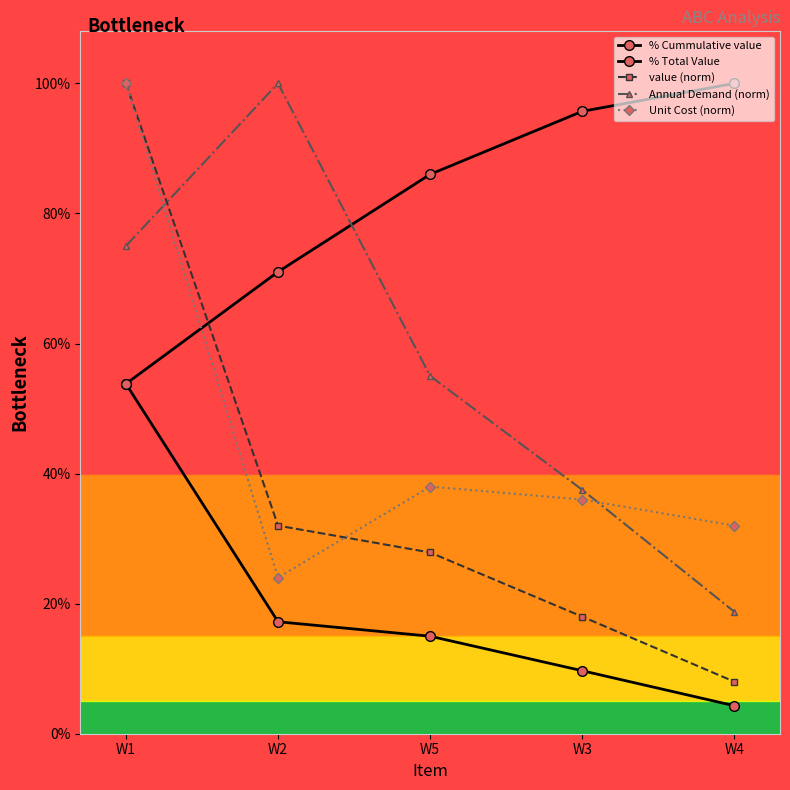

What is the sum of the Unit Cost (norm) values at W4 and W5?

0.7